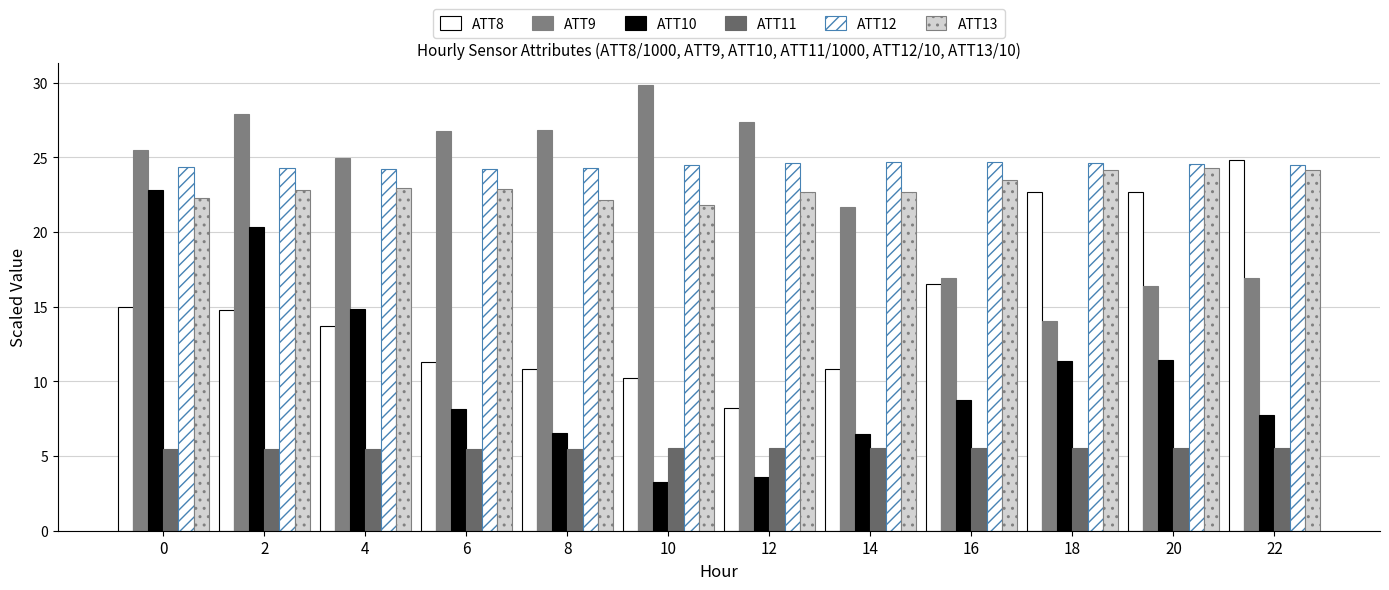

What is the difference between the ATT13 values at 4 and 14?

0.3